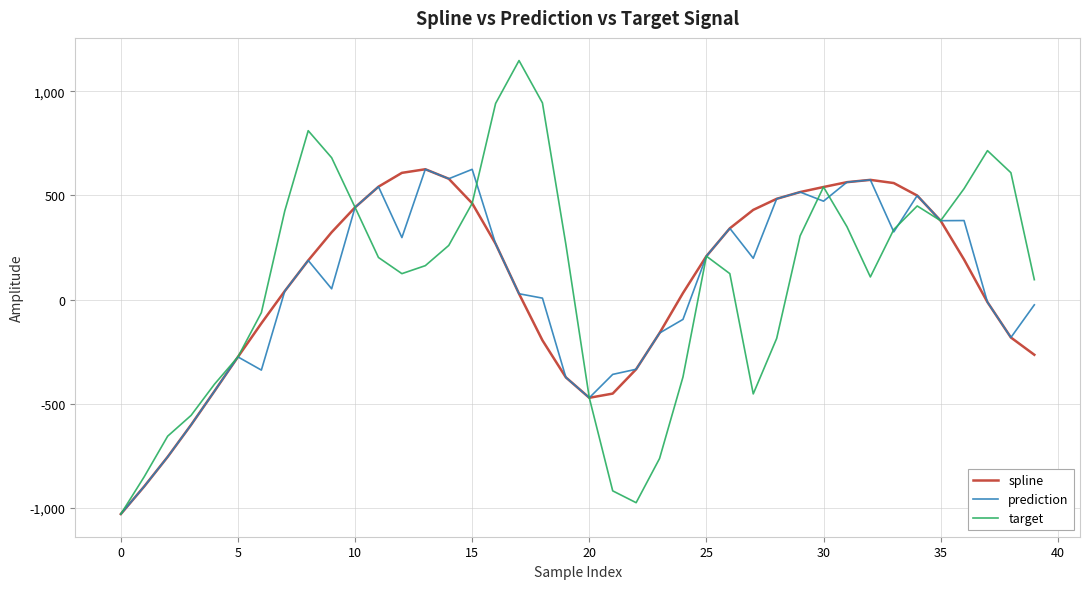

What is the highest value of the target series?

1147.5